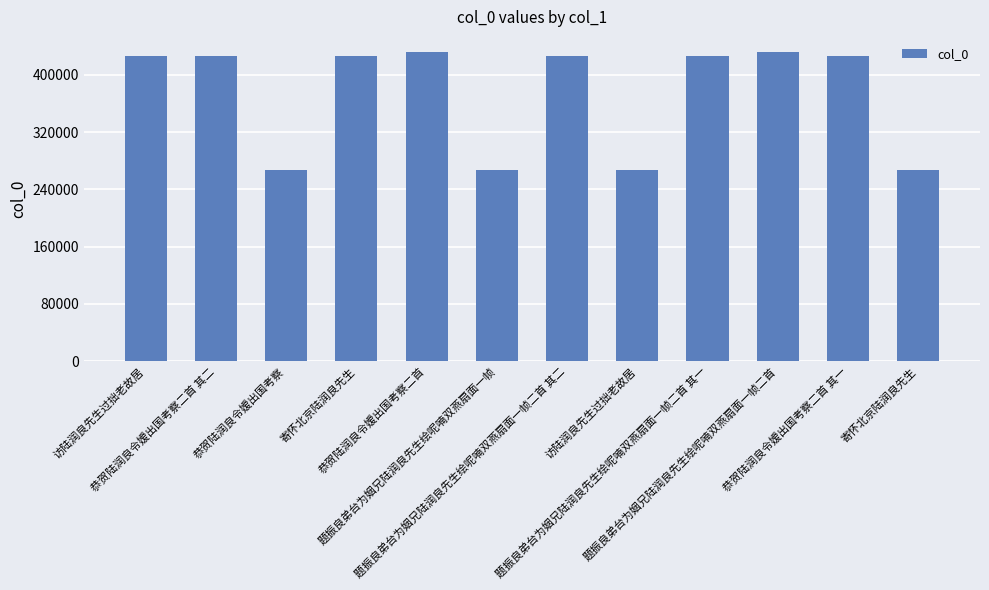

Which category has the lowest value across all series?

访陆润良先生过拙老故居